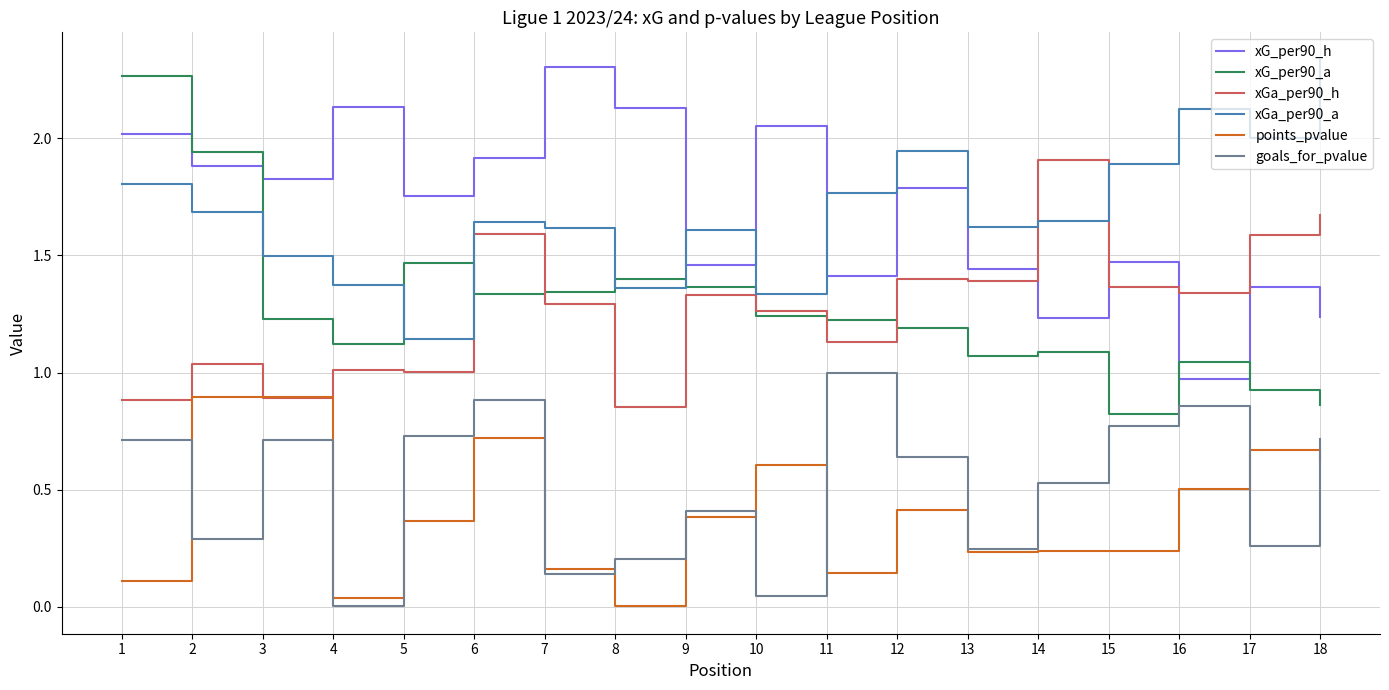

Count the number of data series in this chart.

6